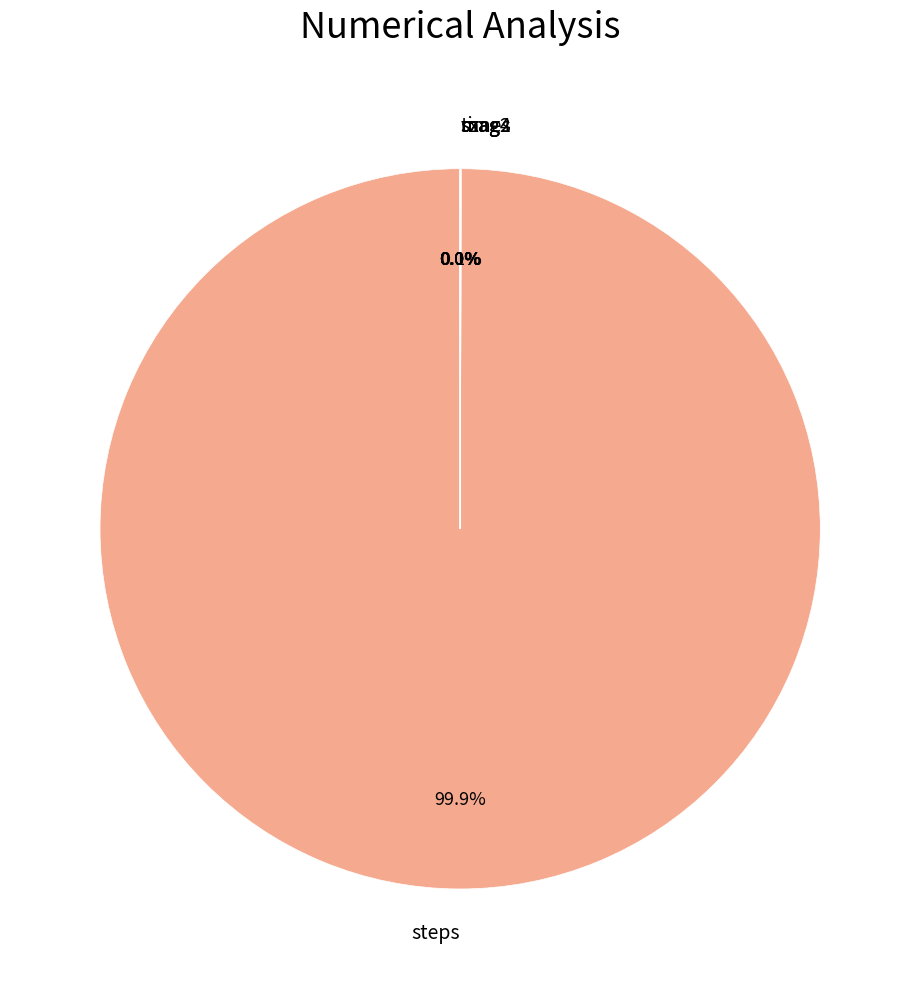

What is the largest slice in the pie chart?

steps